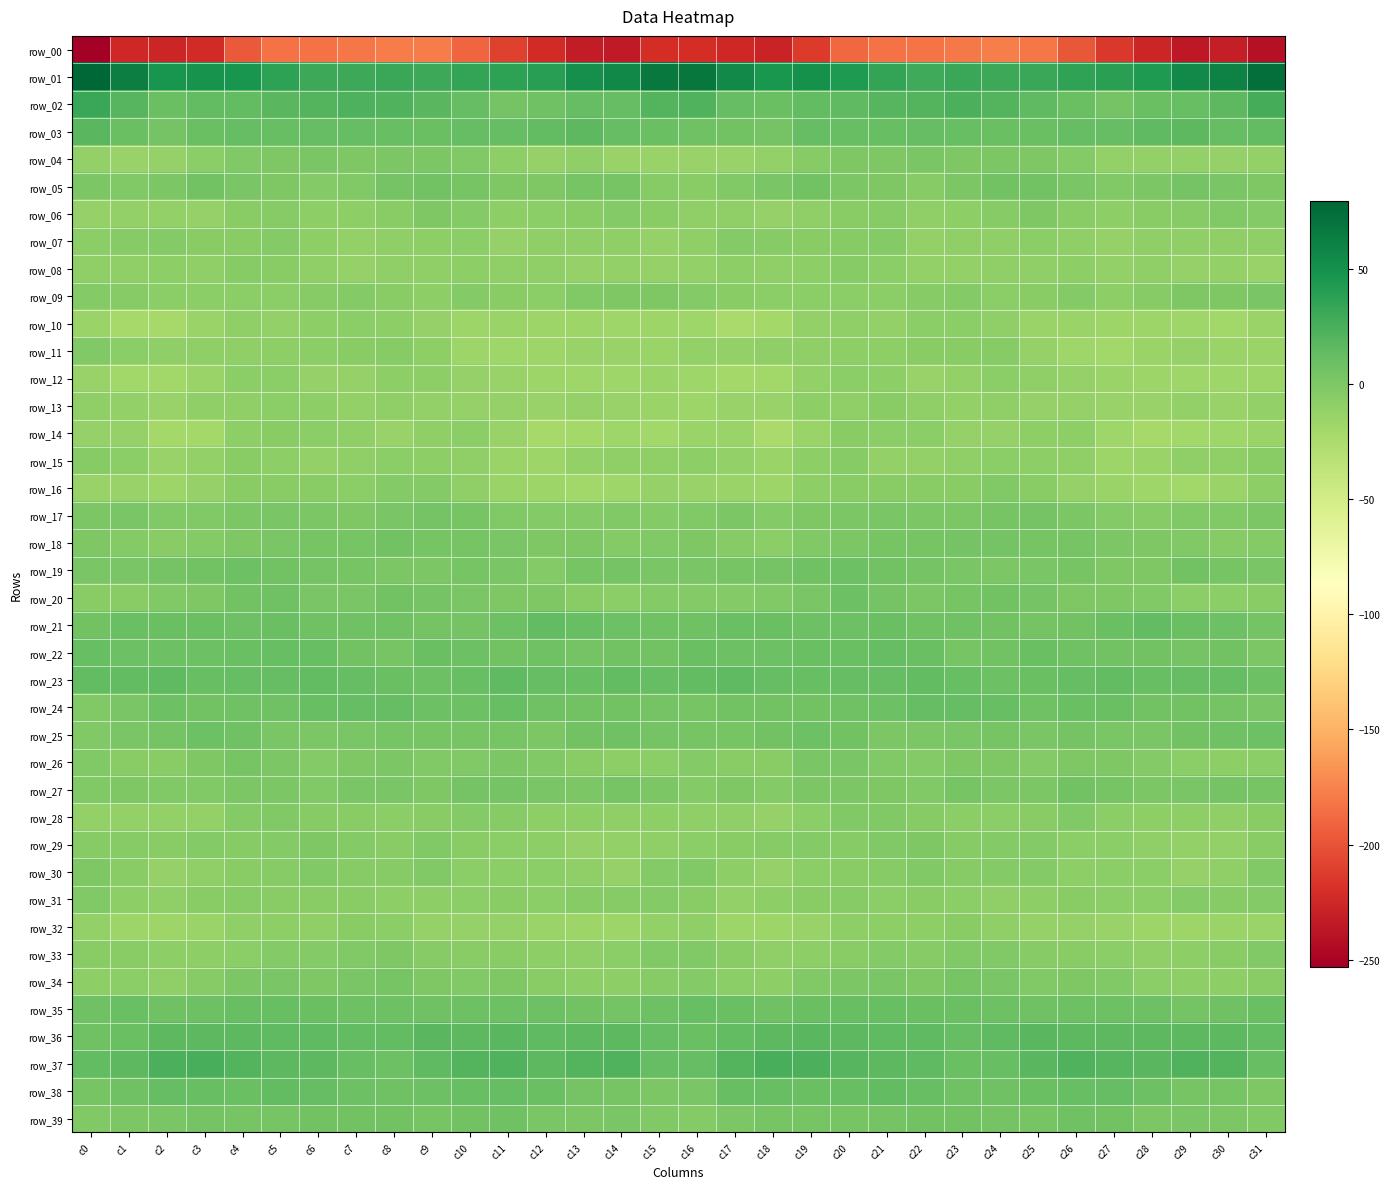

At how many categories does at least one series exceed 78?

1